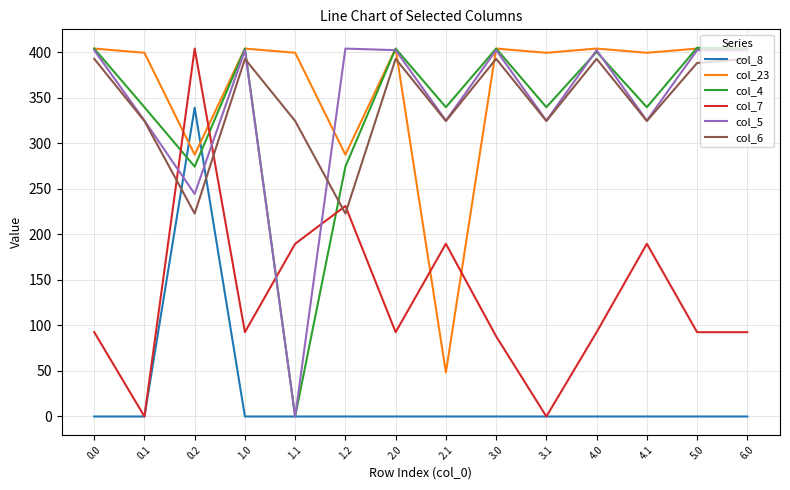

What is the total value across all series at 1.2?

1419.8